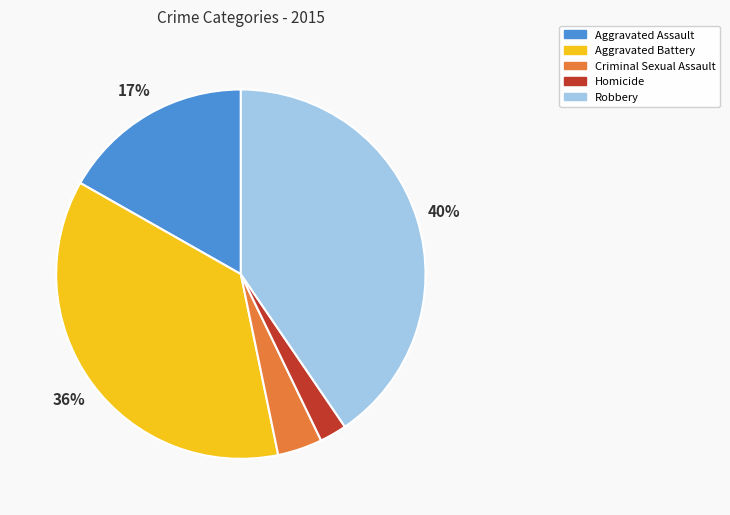

To the nearest percent, what is the combined percentage of Aggravated Battery and Criminal Sexual Assault?

40%